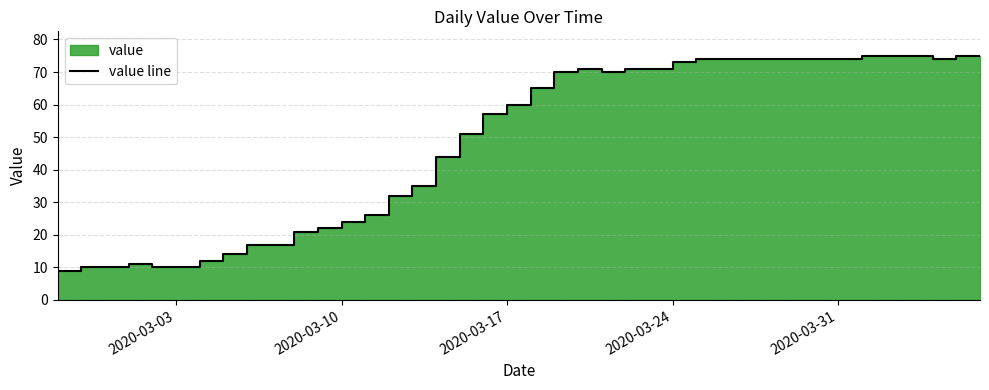

Reading right to left, transcribe all the data shown in this chart.

75	75	74	75	75	75	74	74	74	74	74	74	74	73	71	71	70	71	70	65	60	57	51	44	35	32	26	24	22	21	17	17	14	12	10	10	11	10	10	9